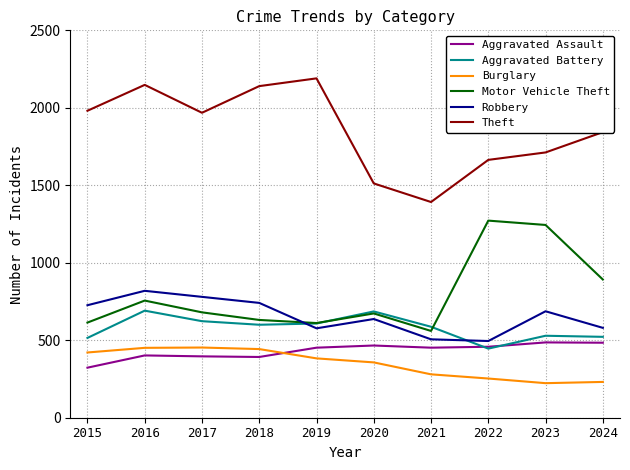

What is the difference between the highest and lowest values at 2019?

1807